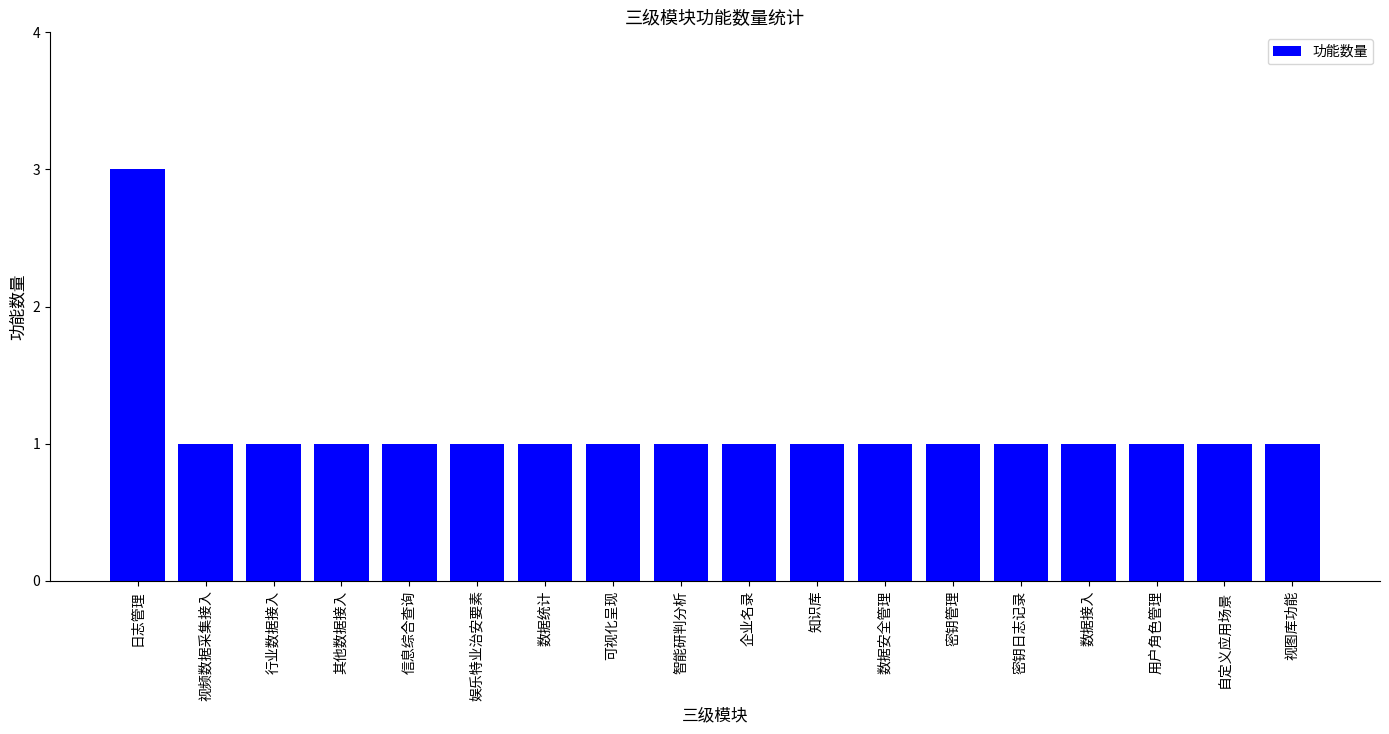

What is the value of the 9th bar from the left?

1